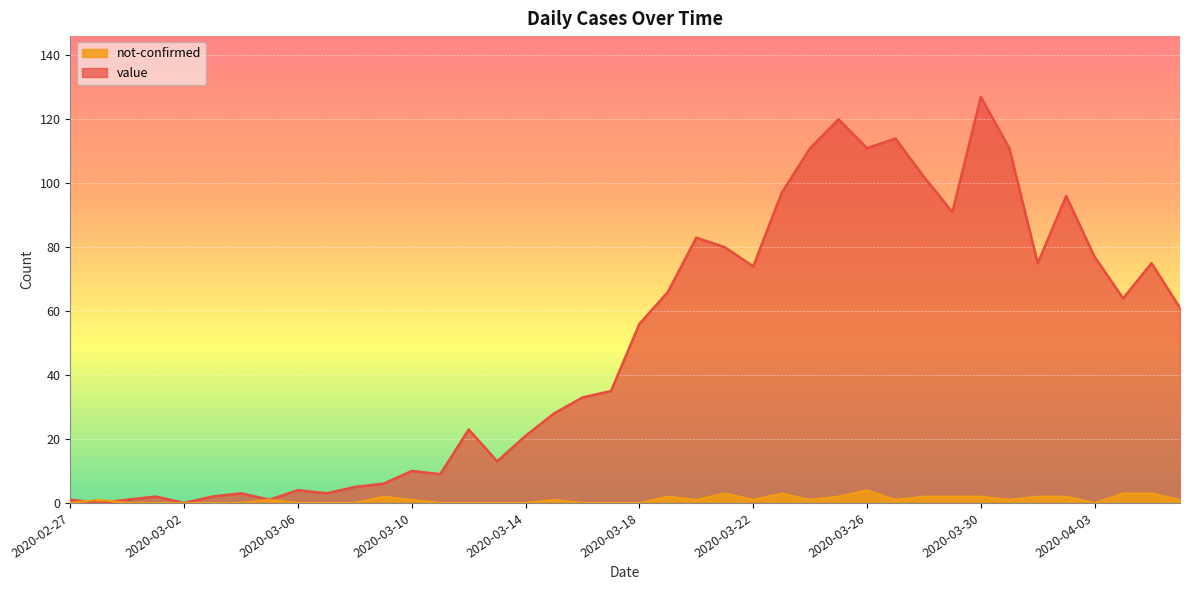

How many lines are shown in the chart?

2